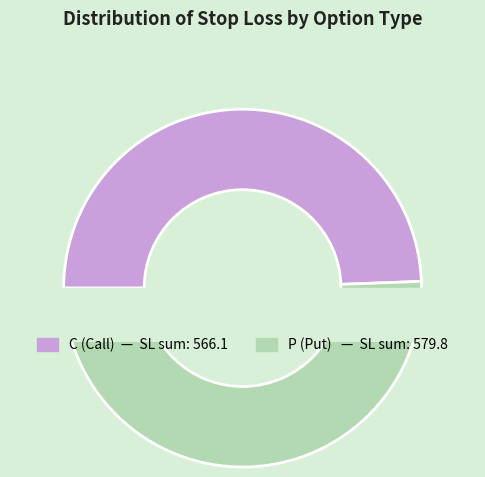

Does 10 represent more than half of the total?

No